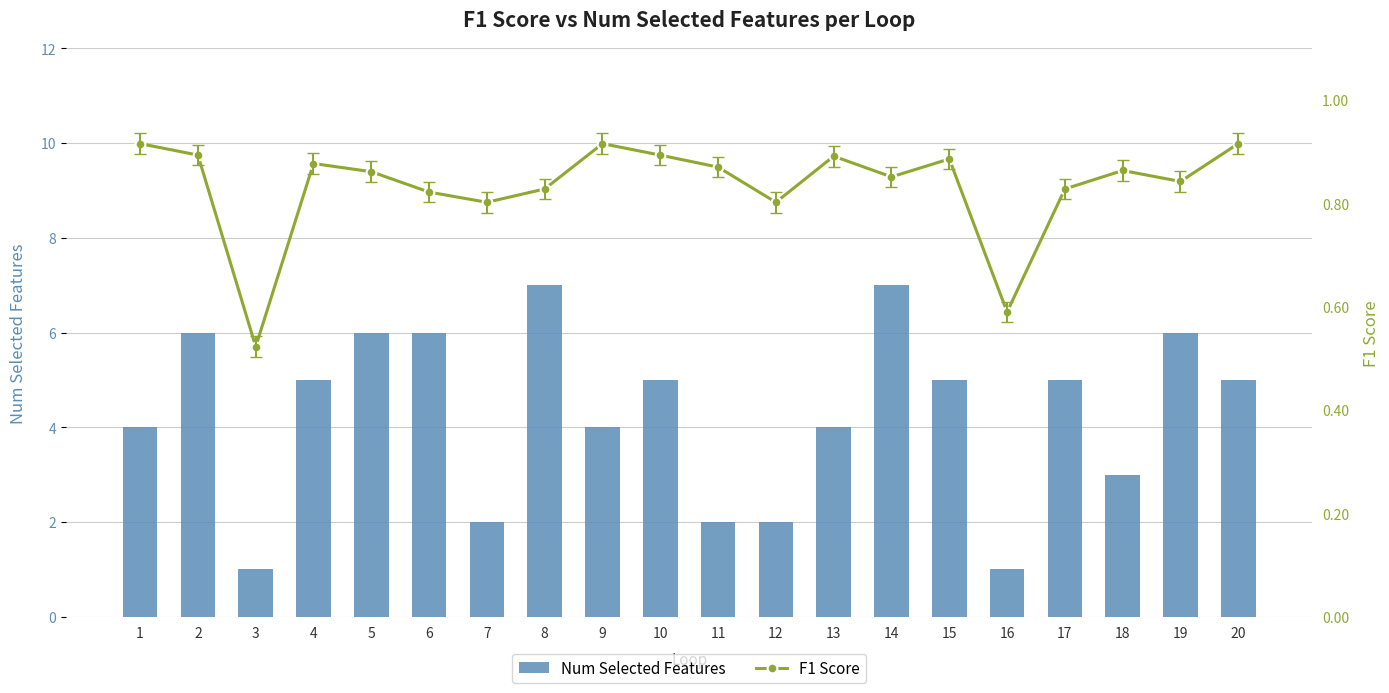

Reading left to right, transcribe all the data shown in this chart.

Num Selected Features: 1=4.0	2=6.0	3=1.0	4=5.0	5=6.0	6=6.0	7=2.0	8=7.0	9=4.0	10=5.0	11=2.0	12=2.0	13=4.0	14=7.0	15=5.0	16=1.0	17=5.0	18=3.0	19=6.0	20=5.0
F1 Score: 1=0.9	2=0.9	3=0.5	4=0.9	5=0.9	6=0.8	7=0.8	8=0.8	9=0.9	10=0.9	11=0.9	12=0.8	13=0.9	14=0.9	15=0.9	16=0.6	17=0.8	18=0.9	19=0.8	20=0.9